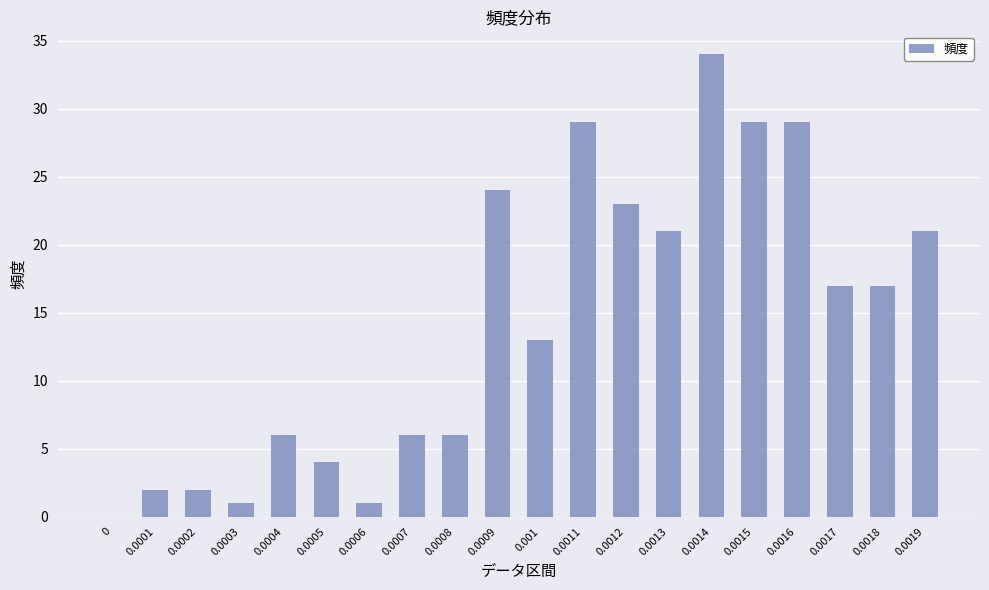

What is the maximum value shown in the chart?

34